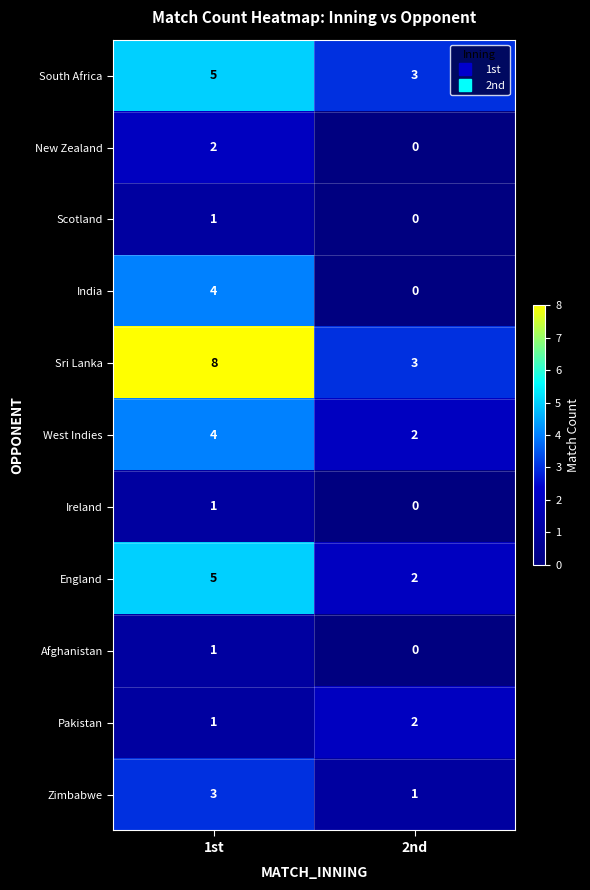

Rank the categories by Pakistan value from lowest to highest.

1st, 2nd